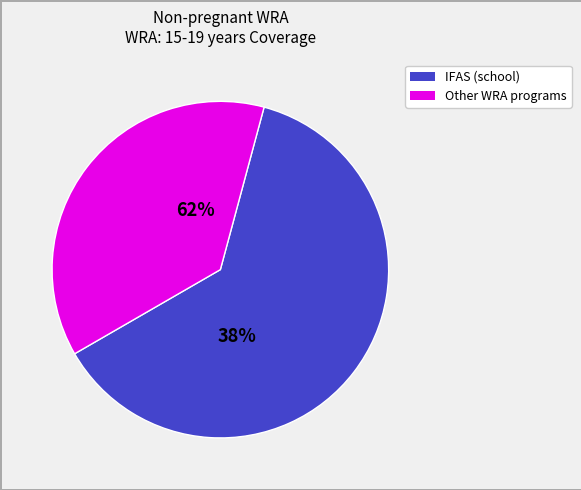

Which category has the biggest portion of the pie?

IFAS (school)